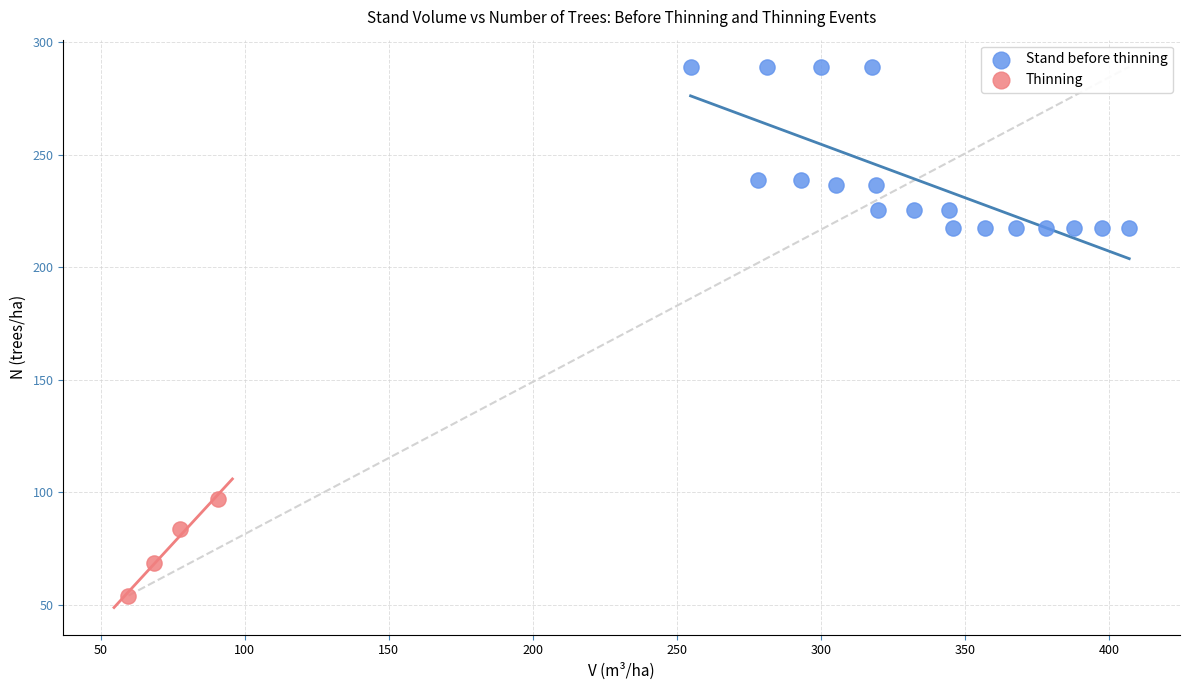

Which series has the widest spread of Y values?

Stand before thinning